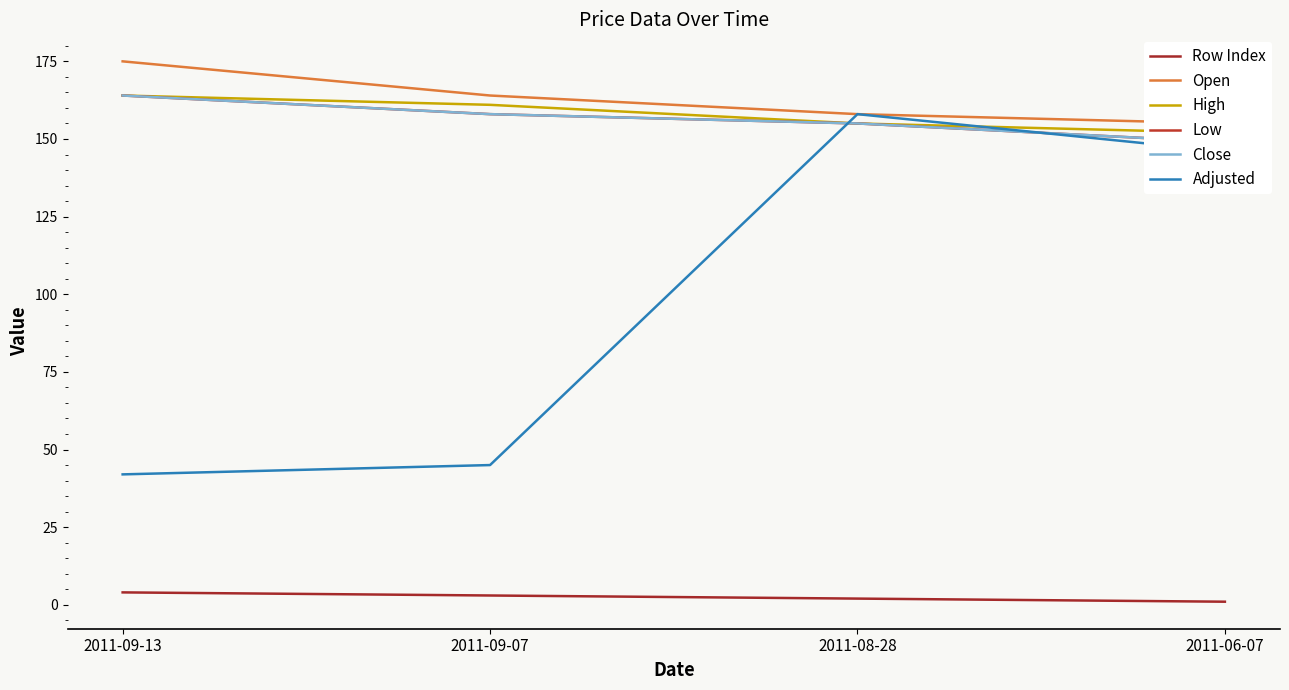

Reading right to left, list all the values displayed in this chart.

Row Index: 1	2	3	4
Open: 155	158	164	175
High: 152	155	161	164
Low: 149	155	158	164
Close: 149	155	158	164
Adjusted: 146	158	45	42